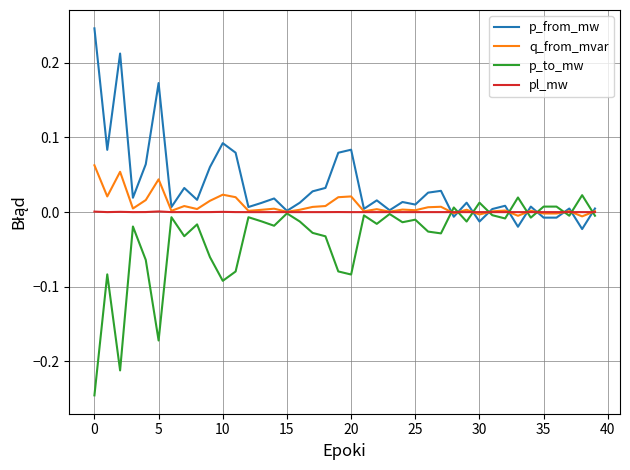

List the series in order of their peak value, highest first.

p_from_mw, q_from_mvar, p_to_mw, pl_mw